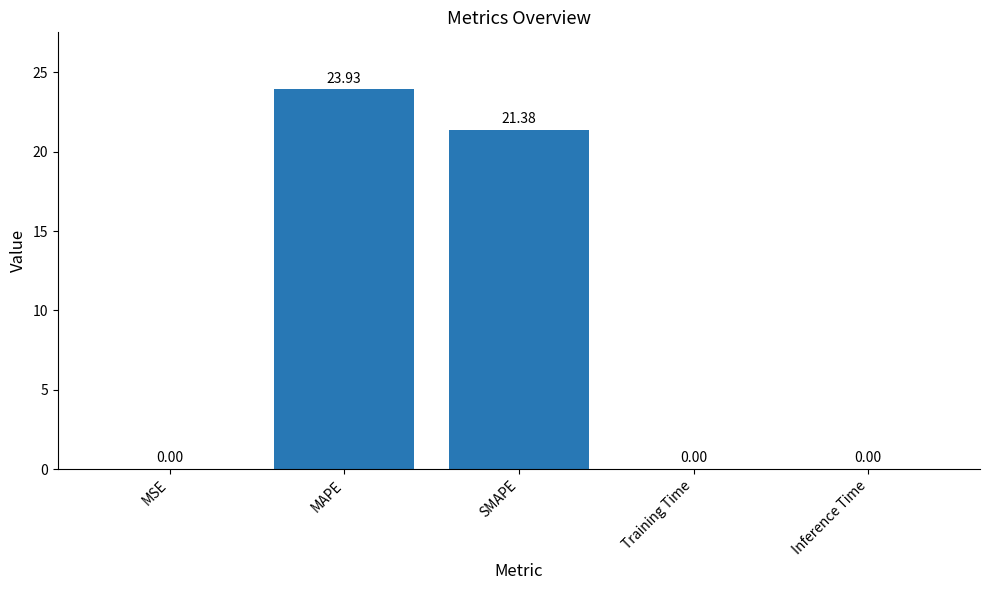

What is the sum of the values at Training Time and SMAPE?

21.4